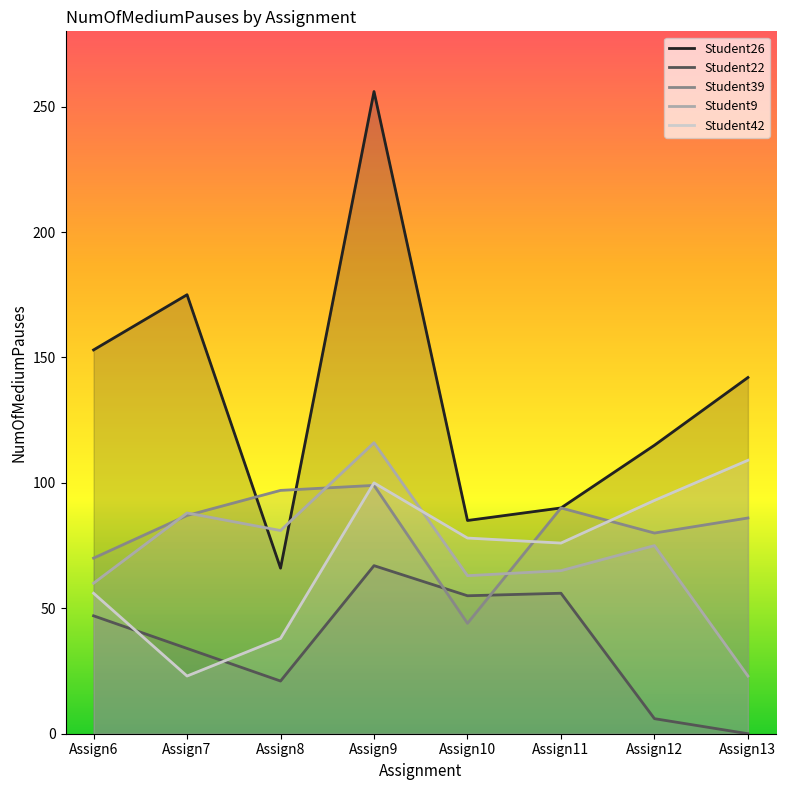

What is the sum of all Student39 values?

653